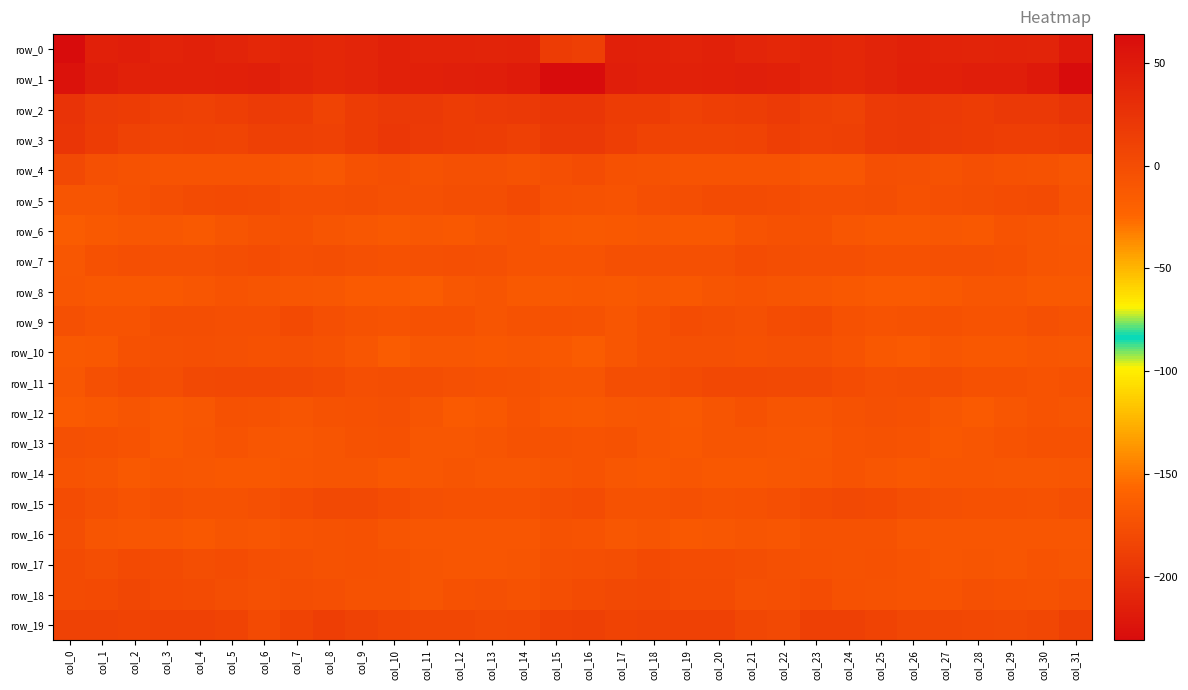

Reading left to right, extract all data points from this chart.

row_0: col_0=-231.1	col_1=-214.4	col_2=-215.3	col_3=-211.5	col_4=-213.0	col_5=-210.9	col_6=-208.4	col_7=-209.4	col_8=-208.5	col_9=-209.4	col_10=-213.6	col_11=-212.3	col_12=-211.7	col_13=-211.1	col_14=-212.5	col_15=-191.2	col_16=-189.0	col_17=-213.8	col_18=-213.1	col_19=-211.8	col_20=-213.2	col_21=-209.2	col_22=-208.7	col_23=-209.2	col_24=-208.4	col_25=-211.3	col_26=-213.3	col_27=-211.9	col_28=-211.3	col_29=-212.1	col_30=-211.3	col_31=-219.8
row_1: col_0=58.1	col_1=46.9	col_2=42.9	col_3=42.3	col_4=43.3	col_5=43.6	col_6=45.4	col_7=40.8	col_8=37.4	col_9=39.2	col_10=43.0	col_11=43.6	col_12=44.9	col_13=46.5	col_14=48.2	col_15=63.1	col_16=63.8	col_17=45.6	col_18=43.3	col_19=42.2	col_20=43.5	col_21=44.4	col_22=44.4	col_23=38.9	col_24=37.5	col_25=40.6	col_26=43.9	col_27=43.6	col_28=45.9	col_29=46.4	col_30=50.9	col_31=62.9
row_2: col_0=25.1	col_1=16.8	col_2=16.4	col_3=12.8	col_4=12.0	col_5=14.2	col_6=17.6	col_7=15.9	col_8=9.6	col_9=15.7	col_10=20.1	col_11=19.5	col_12=16.3	col_13=18.4	col_14=19.6	col_15=21.4	col_16=21.9	col_17=16.1	col_18=16.3	col_19=11.2	col_20=13.4	col_21=15.0	col_22=18.5	col_23=12.7	col_24=10.7	col_25=18.4	col_26=19.8	col_27=18.6	col_28=15.9	col_29=19.9	col_30=19.7	col_31=24.1
row_3: col_0=22.9	col_1=15.7	col_2=10.6	col_3=8.4	col_4=8.8	col_5=8.4	col_6=12.4	col_7=12.6	col_8=11.5	col_9=16.0	col_10=20.2	col_11=18.7	col_12=16.5	col_13=14.5	col_14=12.9	col_15=19.4	col_16=19.9	col_17=13.6	col_18=9.6	col_19=8.4	col_20=8.7	col_21=9.6	col_22=13.3	col_23=11.4	col_24=12.7	col_25=17.9	col_26=20.1	col_27=17.6	col_28=16.1	col_29=13.4	col_30=13.6	col_31=15.8
row_4: col_0=3.6	col_1=-3.3	col_2=-5.2	col_3=-6.9	col_4=-6.9	col_5=-6.6	col_6=-6.6	col_7=-8.2	col_8=-10.4	col_9=-4.7	col_10=-1.9	col_11=-5.6	col_12=-3.6	col_13=-3.4	col_14=-5.2	col_15=-2.7	col_16=-0.1	col_17=-4.4	col_18=-5.6	col_19=-7.4	col_20=-6.7	col_21=-7.0	col_22=-6.4	col_23=-9.7	col_24=-9.1	col_25=-2.3	col_26=-3.4	col_27=-5.4	col_28=-2.8	col_29=-4.4	col_30=-6.2	col_31=-8.2
row_5: col_0=-8.0	col_1=-8.3	col_2=-4.2	col_3=-0.7	col_4=1.1	col_5=1.9	col_6=0.7	col_7=-1.8	col_8=-2.7	col_9=-0.7	col_10=-3.2	col_11=-3.4	col_12=-1.7	col_13=-0.7	col_14=2.0	col_15=-4.2	col_16=-5.9	col_17=-7.0	col_18=-2.2	col_19=-0.7	col_20=1.6	col_21=1.3	col_22=0.3	col_23=-2.7	col_24=-1.8	col_25=-1.1	col_26=-4.1	col_27=-2.4	col_28=-1.4	col_29=0.3	col_30=0.9	col_31=-5.5
row_6: col_0=-14.5	col_1=-12.5	col_2=-10.6	col_3=-10.1	col_4=-12.1	col_5=-8.0	col_6=-5.3	col_7=-4.5	col_8=-7.8	col_9=-10.4	col_10=-12.4	col_11=-10.6	col_12=-11.9	col_13=-8.0	col_14=-6.9	col_15=-11.2	col_16=-12.6	col_17=-11.4	col_18=-10.3	col_19=-11.4	col_20=-11.3	col_21=-6.5	col_22=-4.8	col_23=-5.1	col_24=-9.0	col_25=-11.5	col_26=-11.9	col_27=-10.8	col_28=-11.1	col_29=-6.8	col_30=-7.9	col_31=-10.8
row_7: col_0=-9.8	col_1=-4.4	col_2=-2.7	col_3=-3.4	col_4=-3.8	col_5=-0.7	col_6=-0.0	col_7=-1.9	col_8=-1.6	col_9=-3.1	col_10=-4.6	col_11=-3.9	col_12=-2.8	col_13=-3.8	col_14=-7.1	col_15=-7.0	col_16=-6.7	col_17=-3.5	col_18=-3.4	col_19=-3.8	col_20=-2.8	col_21=-0.1	col_22=-0.6	col_23=-2.0	col_24=-1.7	col_25=-4.4	col_26=-4.4	col_27=-3.3	col_28=-3.0	col_29=-4.9	col_30=-8.0	col_31=-9.0
row_8: col_0=-8.9	col_1=-11.7	col_2=-11.0	col_3=-11.6	col_4=-9.7	col_5=-7.4	col_6=-7.7	col_7=-9.3	col_8=-10.8	col_9=-13.3	col_10=-13.5	col_11=-14.4	col_12=-9.8	col_13=-8.2	col_14=-12.1	col_15=-12.4	col_16=-11.5	col_17=-13.0	col_18=-10.8	col_19=-11.6	col_20=-8.3	col_21=-7.4	col_22=-8.1	col_23=-9.7	col_24=-11.7	col_25=-13.9	col_26=-14.0	col_27=-12.9	col_28=-8.9	col_29=-9.3	col_30=-13.0	col_31=-12.5
row_9: col_0=-3.1	col_1=-7.1	col_2=-6.8	col_3=-0.9	col_4=-0.8	col_5=-1.8	col_6=-2.8	col_7=2.2	col_8=-2.5	col_9=-6.1	col_10=-6.9	col_11=-5.0	col_12=-4.9	col_13=-7.5	col_14=-5.2	col_15=-4.2	col_16=-5.2	col_17=-8.8	col_18=-4.2	col_19=-0.1	col_20=-1.3	col_21=-3.0	col_22=-0.4	col_23=1.3	col_24=-4.4	col_25=-6.6	col_26=-6.3	col_27=-4.3	col_28=-6.4	col_29=-7.4	col_30=-3.4	col_31=-5.4
row_10: col_0=-12.4	col_1=-11.3	col_2=-5.1	col_3=-3.9	col_4=-2.8	col_5=-3.5	col_6=-4.1	col_7=-3.1	col_8=-5.3	col_9=-9.2	col_10=-14.9	col_11=-10.5	col_12=-10.6	col_13=-11.1	col_14=-10.1	col_15=-11.3	col_16=-14.4	col_17=-9.2	col_18=-4.3	col_19=-3.3	col_20=-2.8	col_21=-4.4	col_22=-3.1	col_23=-3.9	col_24=-6.4	col_25=-11.5	col_26=-14.3	col_27=-9.4	col_28=-11.3	col_29=-11.3	col_30=-8.9	col_31=-9.8
row_11: col_0=-9.9	col_1=-3.3	col_2=-0.2	col_3=-1.0	col_4=4.0	col_5=5.0	col_6=4.5	col_7=3.3	col_8=1.4	col_9=-2.6	col_10=-1.4	col_11=-1.1	col_12=-3.6	col_13=-4.0	col_14=-5.9	col_15=-8.2	col_16=-7.9	col_17=-1.4	col_18=-1.0	col_19=0.7	col_20=4.7	col_21=5.1	col_22=3.8	col_23=3.2	col_24=-0.5	col_25=-2.2	col_26=-1.5	col_27=-1.6	col_28=-4.1	col_29=-4.7	col_30=-6.3	col_31=-5.1
row_12: col_0=-13.8	col_1=-11.3	col_2=-7.6	col_3=-12.1	col_4=-10.3	col_5=-4.7	col_6=-6.1	col_7=-8.4	col_8=-6.0	col_9=-4.5	col_10=-3.1	col_11=-7.6	col_12=-13.9	col_13=-11.5	col_14=-6.7	col_15=-11.3	col_16=-12.9	col_17=-10.3	col_18=-8.7	col_19=-12.6	col_20=-7.9	col_21=-4.2	col_22=-7.7	col_23=-7.5	col_24=-5.8	col_25=-3.4	col_26=-4.3	col_27=-10.5	col_28=-13.9	col_29=-9.3	col_30=-6.7	col_31=-7.5
row_13: col_0=-3.4	col_1=-4.1	col_2=-7.4	col_3=-12.2	col_4=-8.8	col_5=-6.6	col_6=-9.1	col_7=-10.0	col_8=-8.1	col_9=-5.4	col_10=-5.0	col_11=-10.7	col_12=-10.7	col_13=-8.0	col_14=-5.6	col_15=-5.9	col_16=-6.3	col_17=-5.9	col_18=-9.7	col_19=-11.5	col_20=-7.5	col_21=-7.6	col_22=-9.4	col_23=-10.0	col_24=-6.9	col_25=-5.2	col_26=-6.6	col_27=-12.0	col_28=-9.3	col_29=-7.4	col_30=-4.4	col_31=-4.1
row_14: col_0=-7.0	col_1=-8.5	col_2=-12.2	col_3=-9.2	col_4=-10.6	col_5=-11.5	col_6=-11.0	col_7=-9.5	col_8=-8.0	col_9=-7.8	col_10=-11.3	col_11=-10.9	col_12=-8.3	col_13=-10.3	col_14=-10.3	col_15=-7.6	col_16=-7.3	col_17=-10.2	col_18=-11.5	col_19=-9.1	col_20=-11.3	col_21=-11.6	col_22=-10.1	col_23=-9.4	col_24=-7.3	col_25=-9.1	col_26=-11.9	col_27=-9.5	col_28=-9.3	col_29=-10.3	col_30=-10.2	col_31=-8.8
row_15: col_0=0.2	col_1=-3.8	col_2=-7.0	col_3=-3.6	col_4=-5.4	col_5=-5.5	col_6=-3.6	col_7=-0.2	col_8=3.2	col_9=3.9	col_10=0.1	col_11=-2.9	col_12=-4.3	col_13=-4.6	col_14=-4.9	col_15=-0.6	col_16=0.1	col_17=-5.7	col_18=-5.5	col_19=-3.9	col_20=-5.8	col_21=-5.0	col_22=-2.5	col_23=1.3	col_24=3.8	col_25=2.9	col_26=-1.4	col_27=-3.5	col_28=-4.7	col_29=-4.5	col_30=-5.2	col_31=-2.6
row_16: col_0=-0.7	col_1=-8.2	col_2=-9.1	col_3=-9.7	col_4=-11.7	col_5=-7.9	col_6=-9.0	col_7=-7.1	col_8=-5.2	col_9=-5.1	col_10=-8.4	col_11=-9.2	col_12=-9.5	col_13=-8.8	col_14=-9.5	col_15=-6.1	col_16=-6.7	col_17=-10.2	col_18=-8.5	col_19=-11.1	col_20=-10.1	col_21=-7.9	col_22=-9.2	col_23=-5.7	col_24=-5.2	col_25=-5.9	col_26=-9.2	col_27=-9.7	col_28=-8.9	col_29=-9.3	col_30=-9.1	col_31=-9.2
row_17: col_0=0.9	col_1=-1.2	col_2=2.1	col_3=1.2	col_4=-0.8	col_5=-0.4	col_6=-2.7	col_7=-3.9	col_8=-5.3	col_9=-4.8	col_10=-5.6	col_11=-8.5	col_12=-8.8	col_13=-9.4	col_14=-8.2	col_15=-3.8	col_16=-2.2	col_17=-1.2	col_18=2.6	col_19=-0.5	col_20=0.4	col_21=-1.6	col_22=-3.2	col_23=-4.4	col_24=-5.2	col_25=-4.9	col_26=-6.5	col_27=-9.2	col_28=-8.5	col_29=-9.5	col_30=-7.2	col_31=-8.0
row_18: col_0=0.7	col_1=2.3	col_2=5.4	col_3=2.8	col_4=0.9	col_5=-1.3	col_6=-3.7	col_7=-0.6	col_8=-2.7	col_9=-6.2	col_10=-5.7	col_11=-7.8	col_12=-4.3	col_13=-3.4	col_14=-5.2	col_15=-1.2	col_16=1.5	col_17=3.1	col_18=4.9	col_19=1.4	col_20=1.4	col_21=-3.7	col_22=-2.6	col_23=-0.4	col_24=-4.2	col_25=-5.9	col_26=-6.9	col_27=-6.9	col_28=-3.1	col_29=-4.1	col_30=-5.2	col_31=-1.9
row_19: col_0=10.9	col_1=10.7	col_2=9.5	col_3=11.2	col_4=11.4	col_5=9.2	col_6=2.7	col_7=8.8	col_8=13.9	col_9=10.8	col_10=7.0	col_11=5.7	col_12=5.8	col_13=3.7	col_14=4.2	col_15=11.3	col_16=12.7	col_17=9.7	col_18=9.9	col_19=11.3	col_20=11.5	col_21=6.1	col_22=3.2	col_23=12.3	col_24=13.3	col_25=9.6	col_26=6.0	col_27=5.9	col_28=5.1	col_29=3.3	col_30=6.1	col_31=13.1